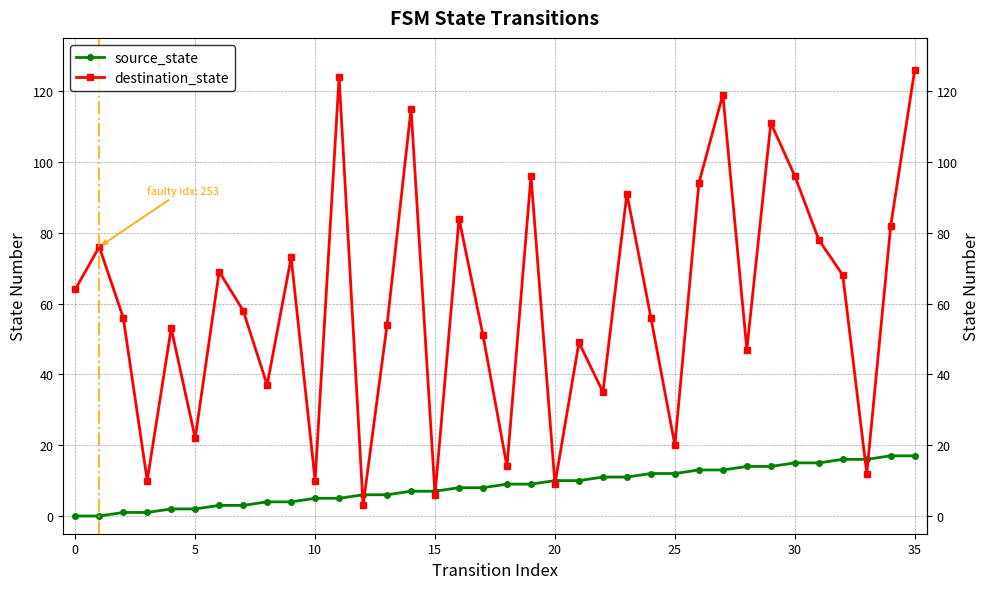

How many lines are shown in the chart?

2